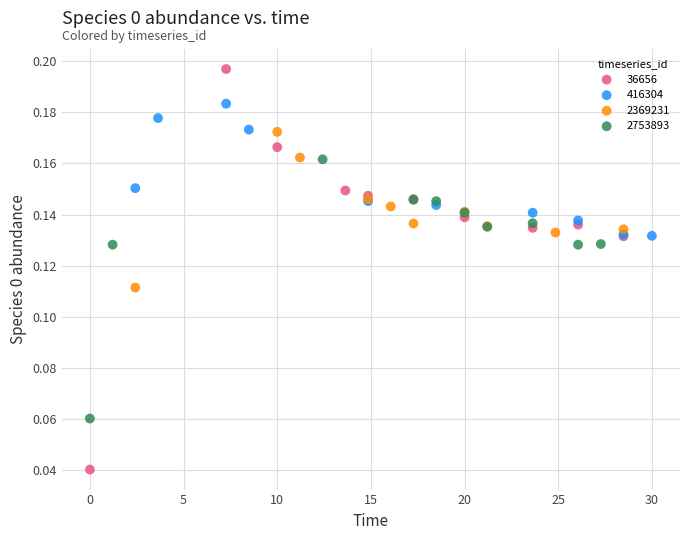

Which series contains the lowest Y value?

36656